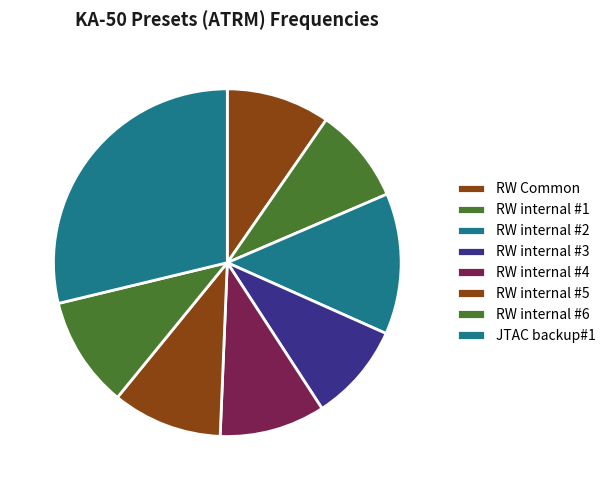

What is the largest slice in the pie chart?

JTAC backup#1